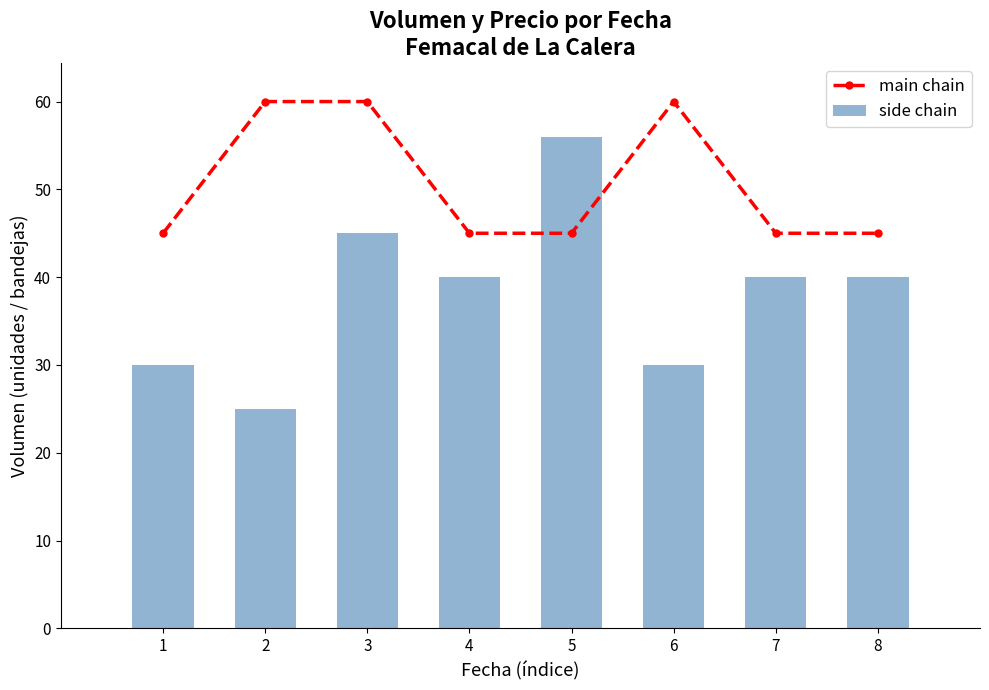

How many values in the main chain series exceed 45?

3